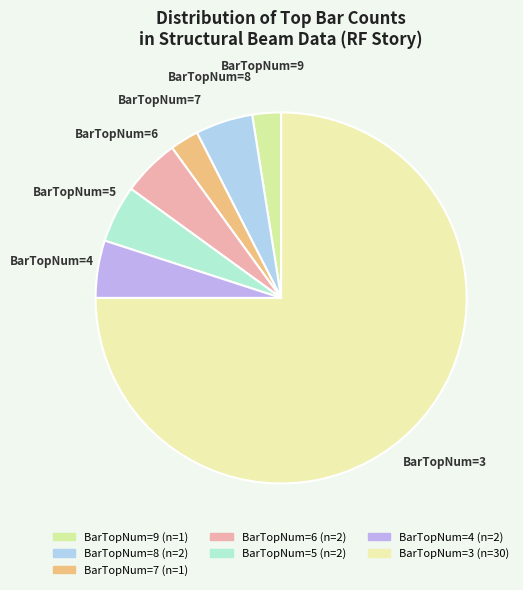

How many slices are in this pie chart?

7